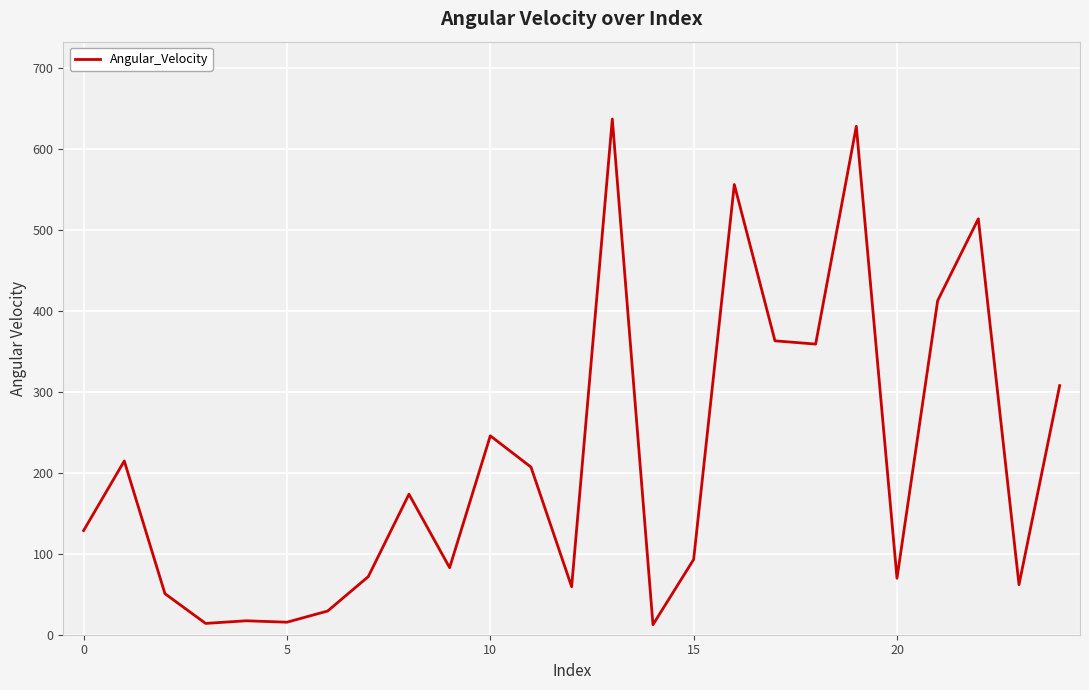

What is the greatest value displayed?

637.0